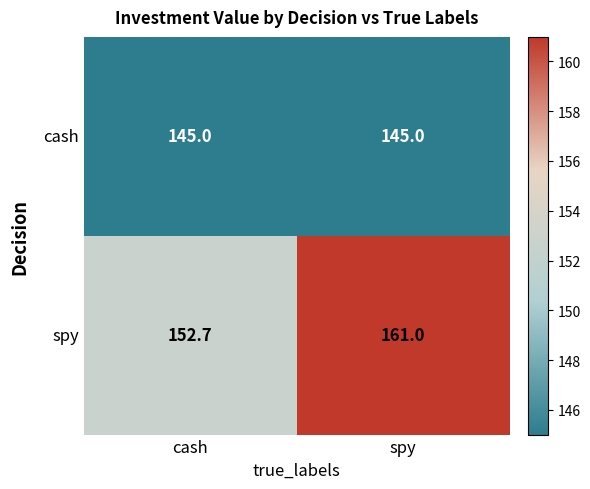

At how many categories does at least one series exceed 149?

2